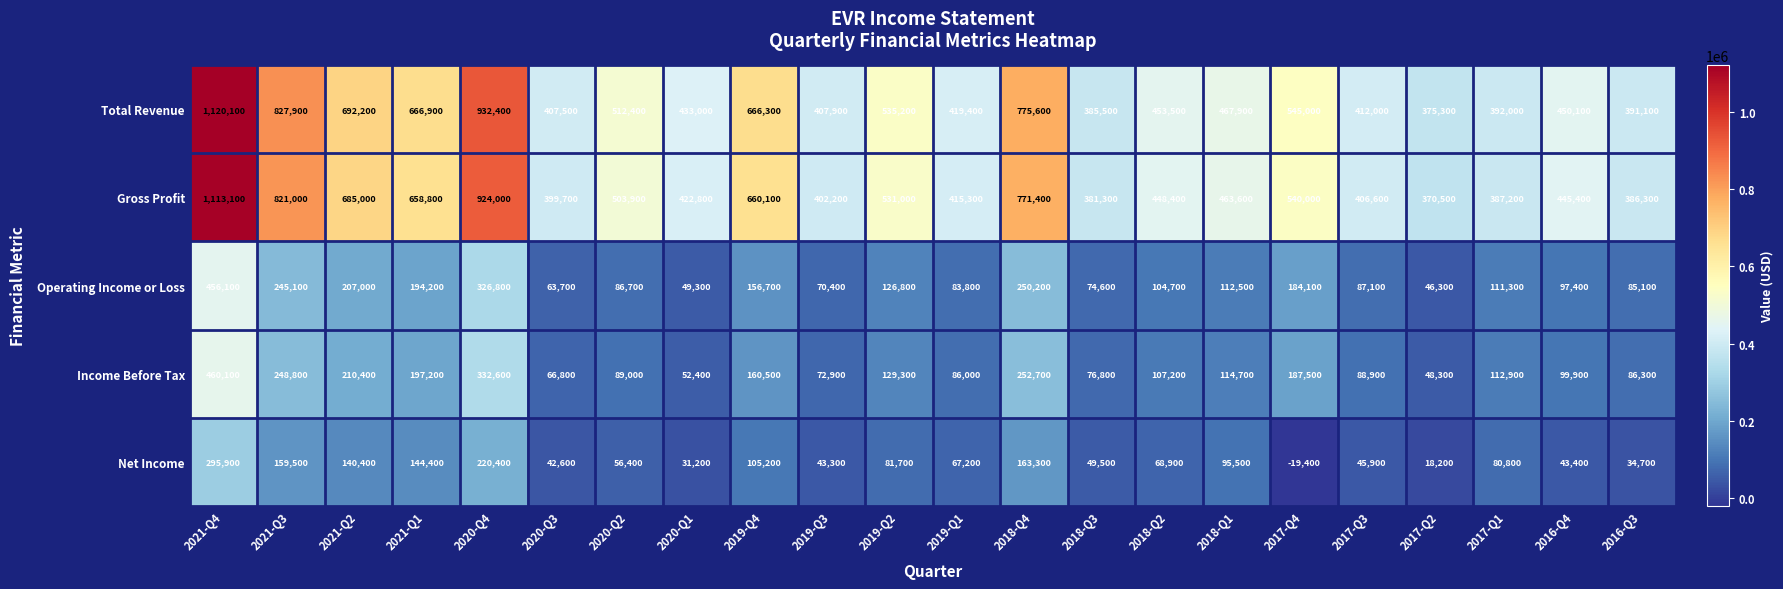

Rank the series by their maximum value, from highest to lowest.

Total Revenue, Gross Profit, Income Before Tax, Operating Income or Loss, Net Income